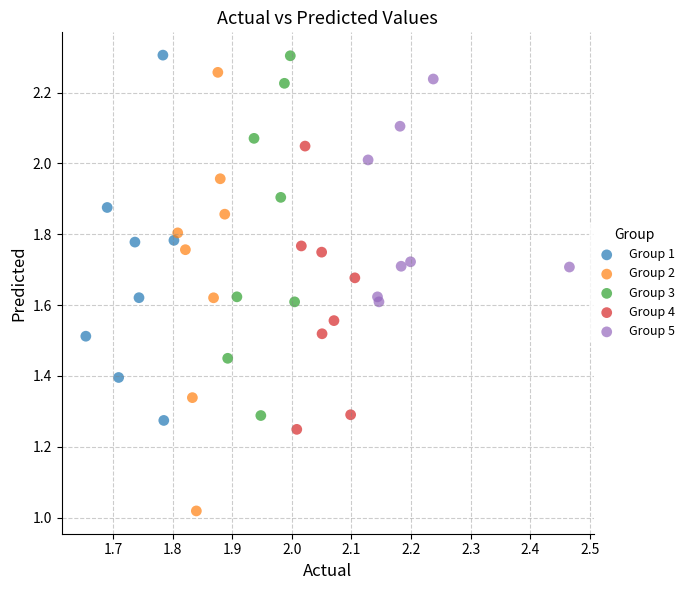

Which series has the widest spread of Y values?

Group 2